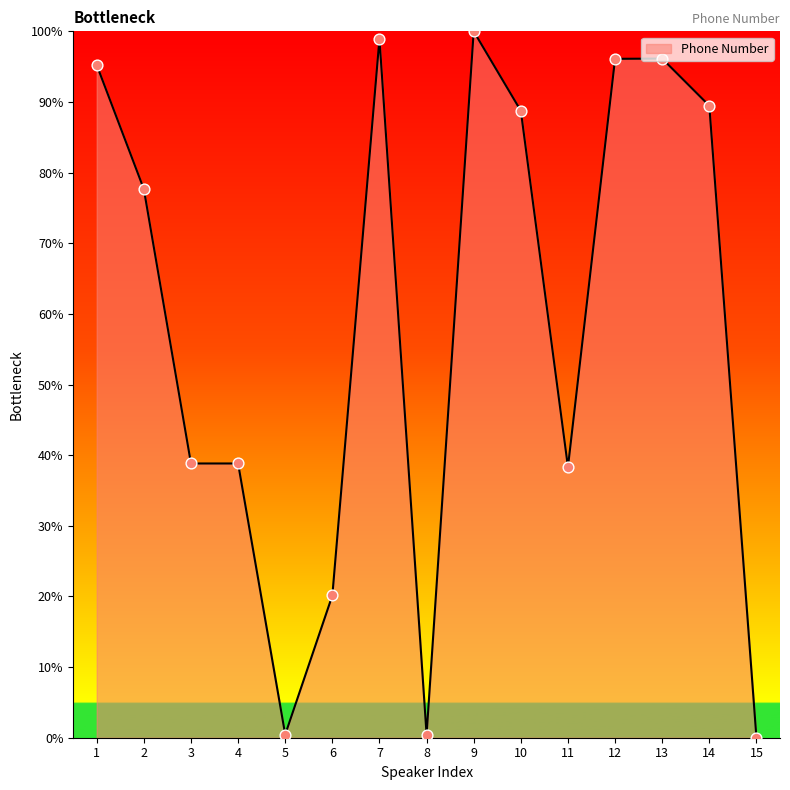

What is the change in value from 13 to 14?

-6.7